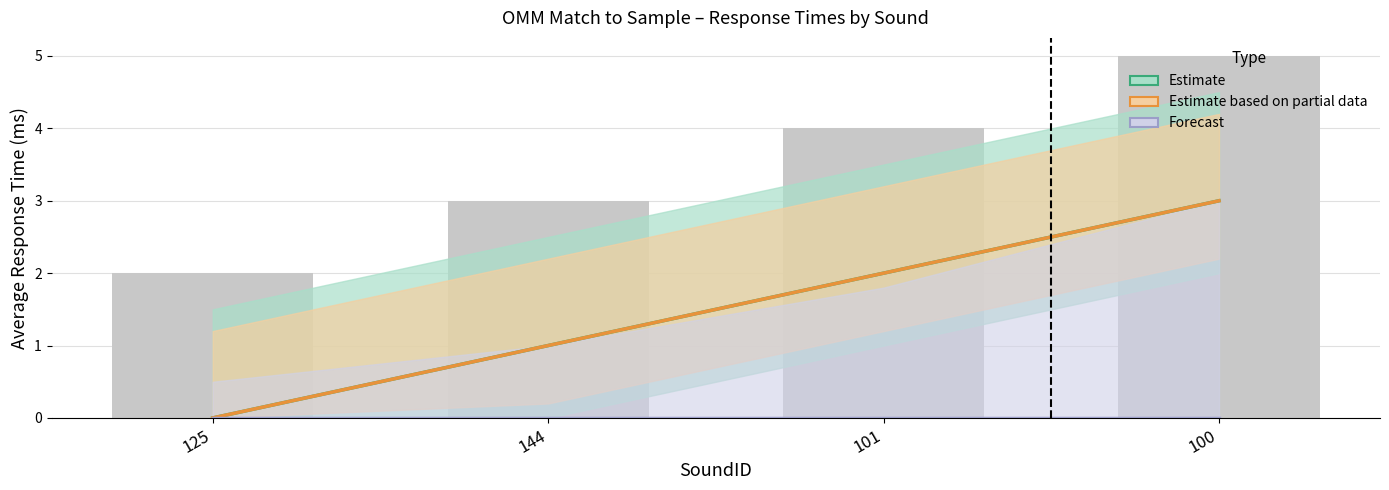

How many distinct data groups are displayed?

3